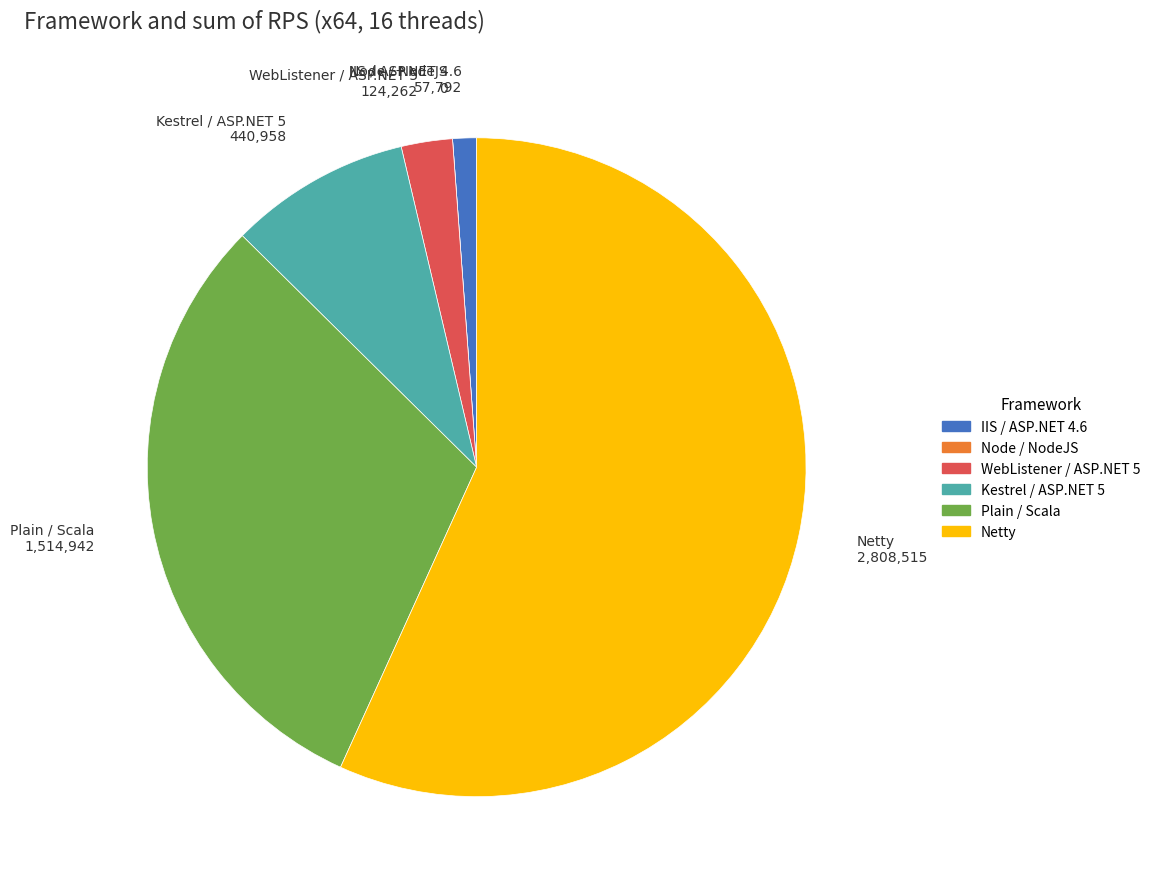

Is there any slice that represents more than half of the pie?

Yes